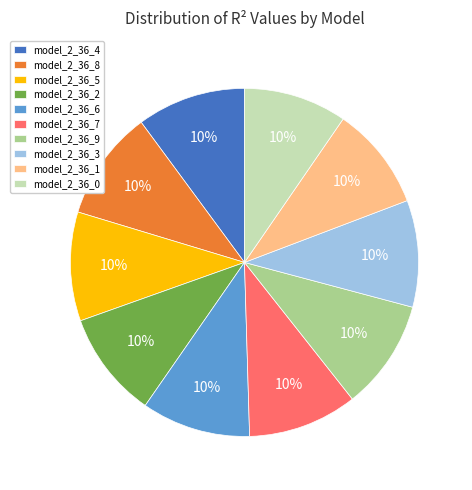

True or false: model_2_36_8 accounts for 10% of the total.

True